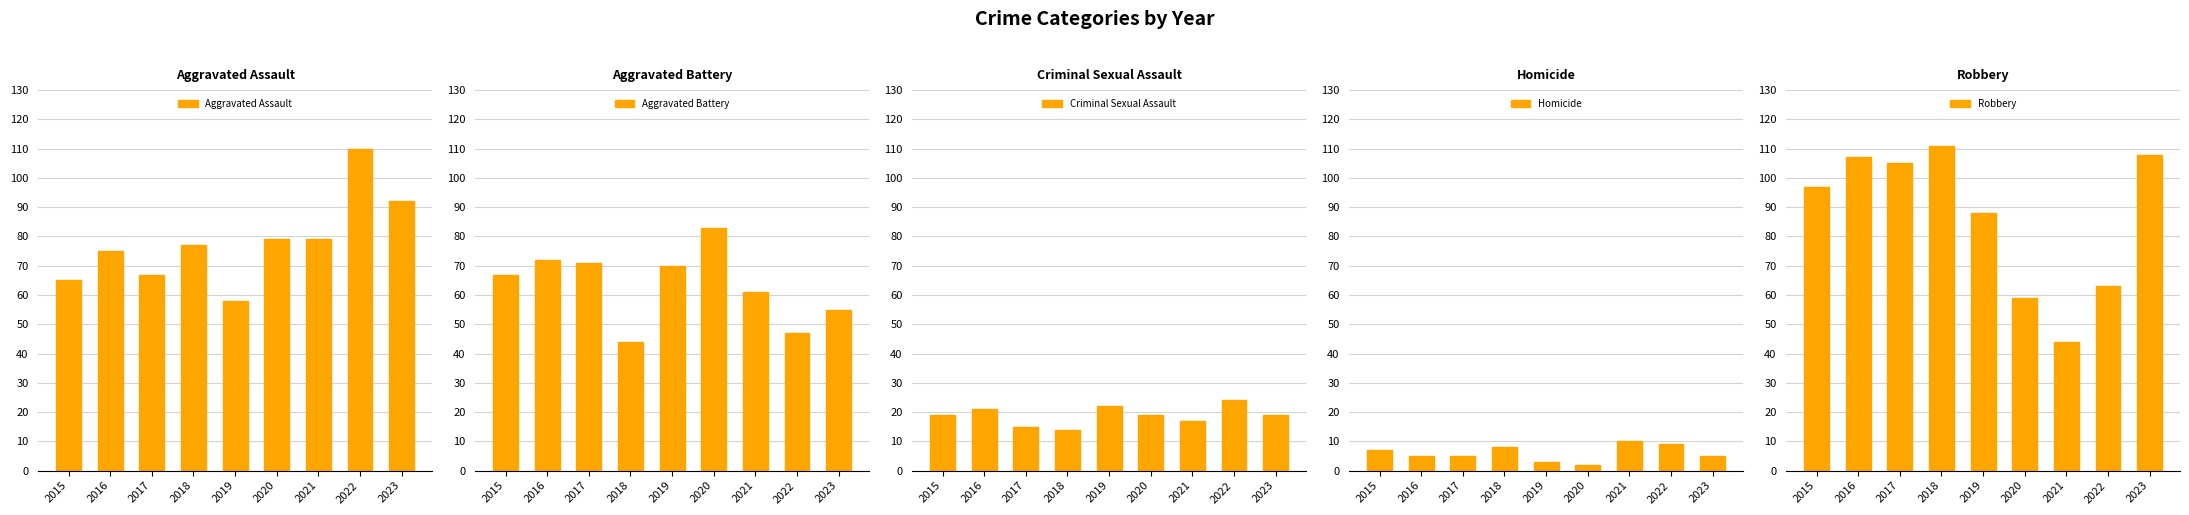

Which category has the lowest value across all series?

2020